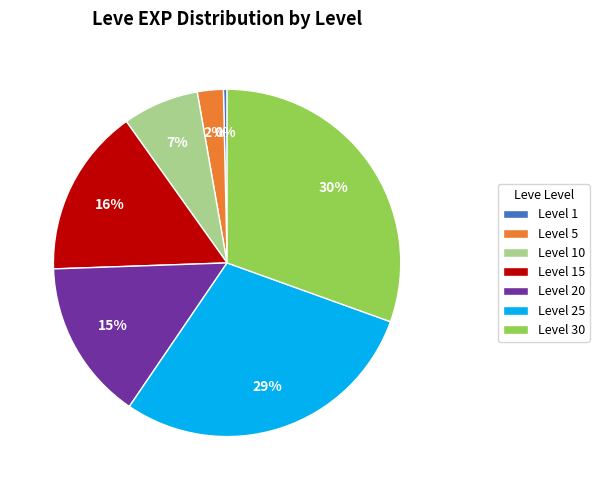

Does Level 5 represent more than half of the total?

No